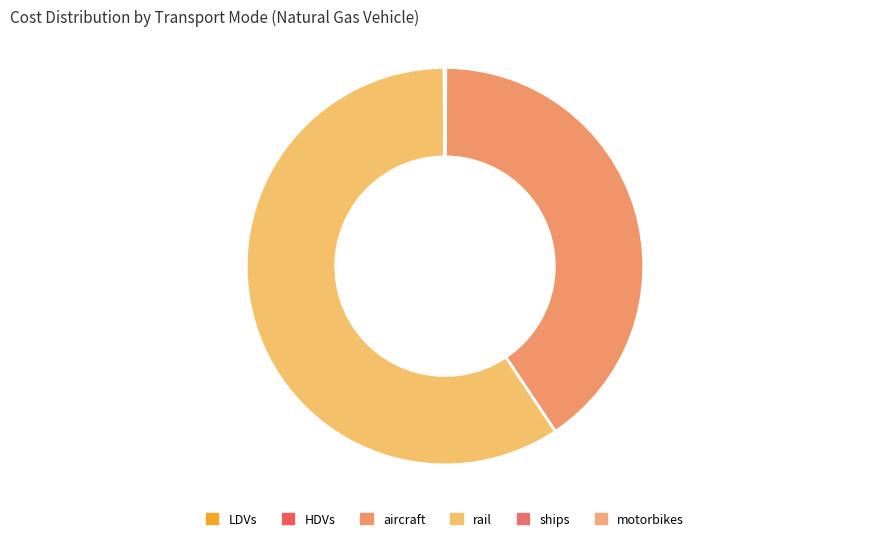

Which has a higher value, LDVs or motorbikes?

LDVs